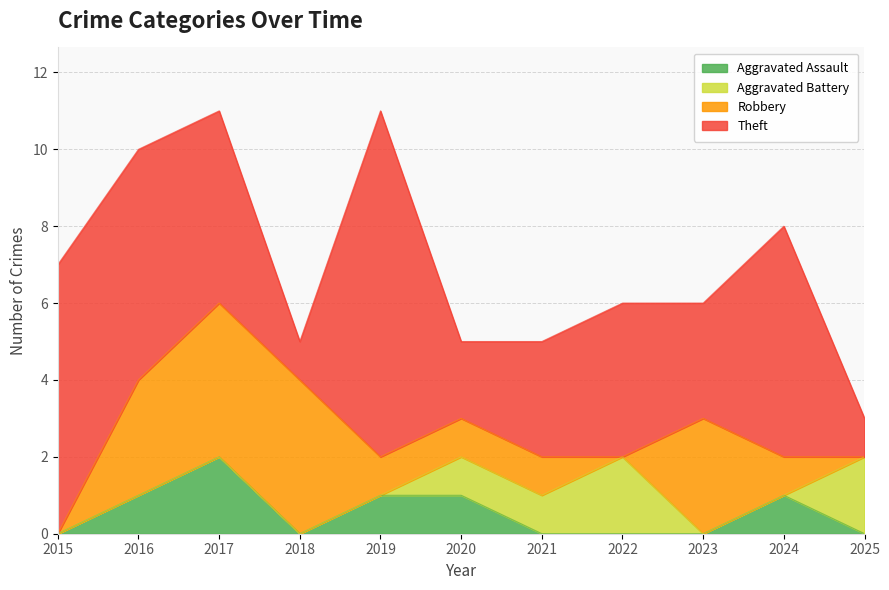

What is the value of the Aggravated Assault point at the 5th from the left?

1